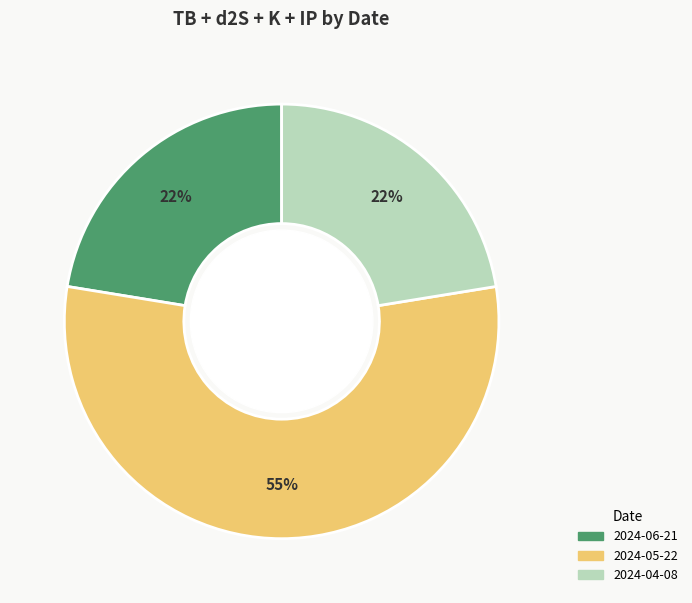

To the nearest percent, what is the difference between the 2024-05-22 and 2024-04-08 slice percentages?

33%